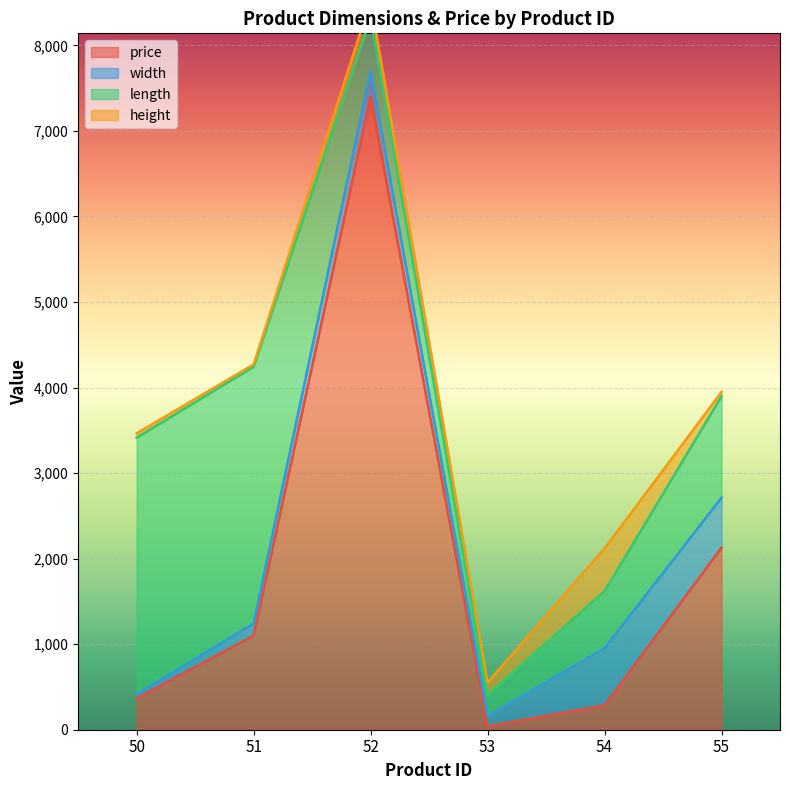

The value of price at 54 is 285.0. True or false?

True